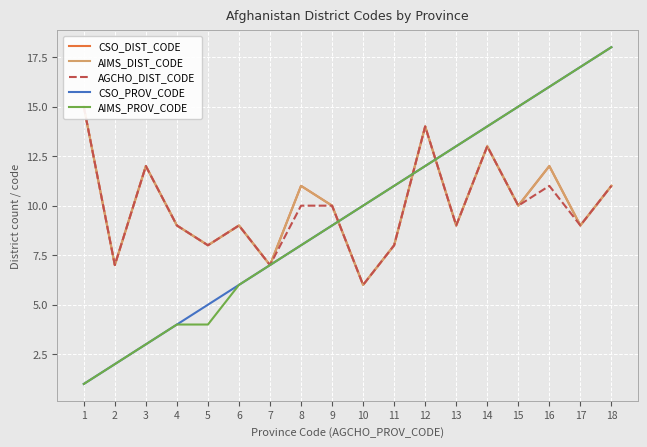

At how many categories does at least one series exceed 13?

7